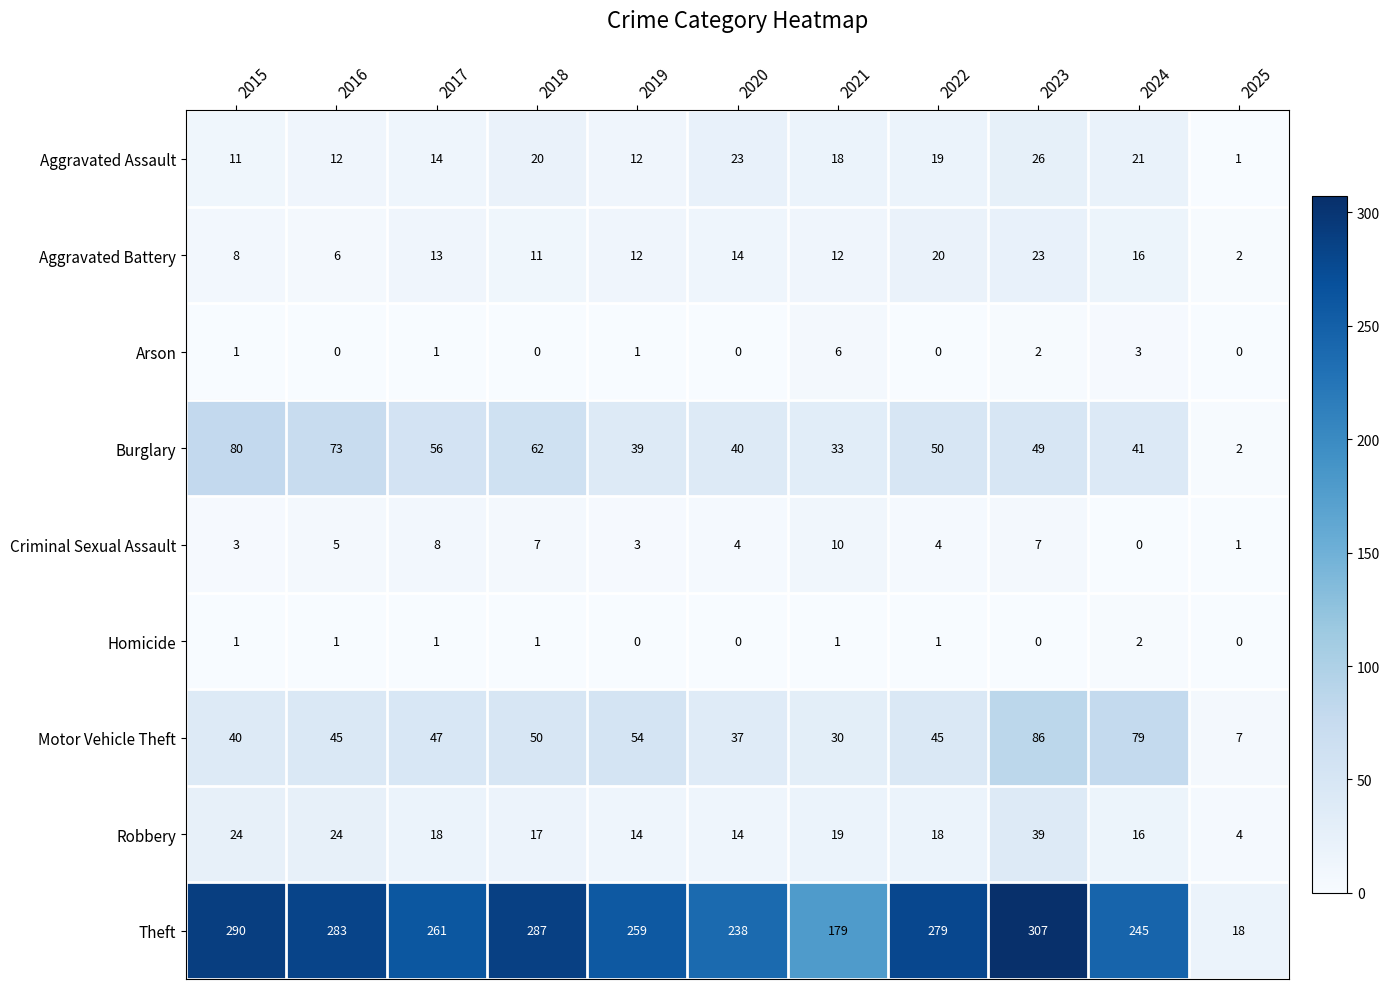

What is the highest value of the Theft series?

307